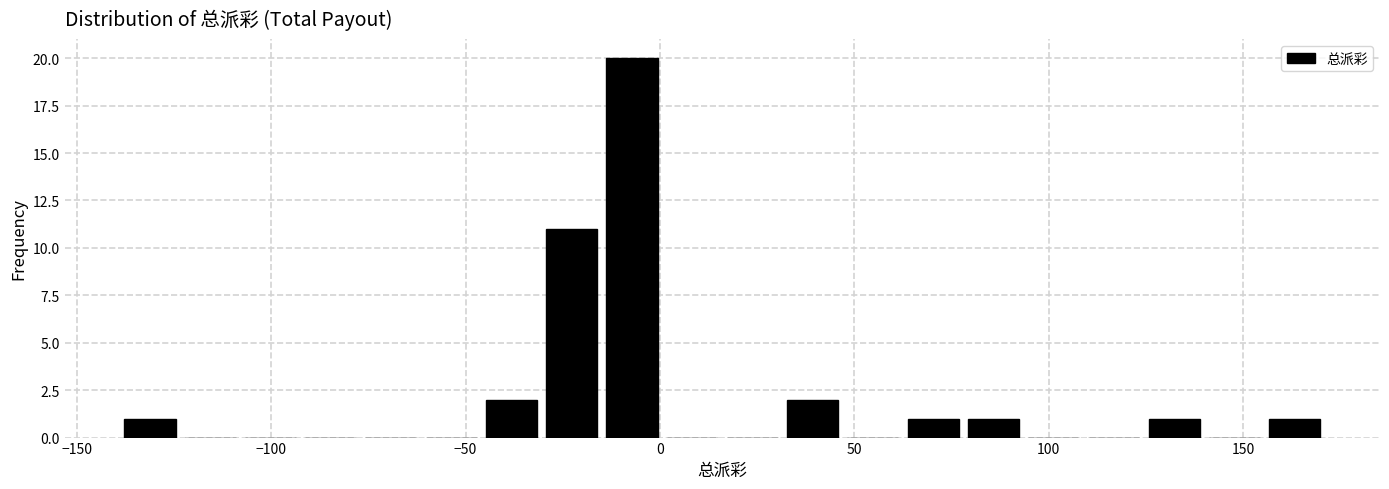

Around what value on the x-axis is the tallest bar? Give the approximate position of its centre, as read against the axis.

-5